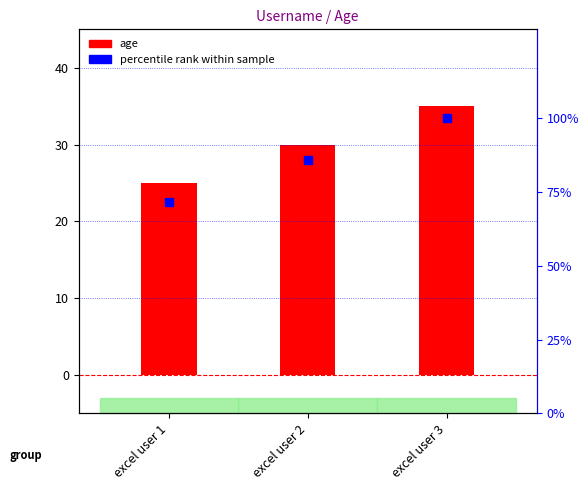

Which series reaches the maximum Y coordinate?

percentile rank within sample